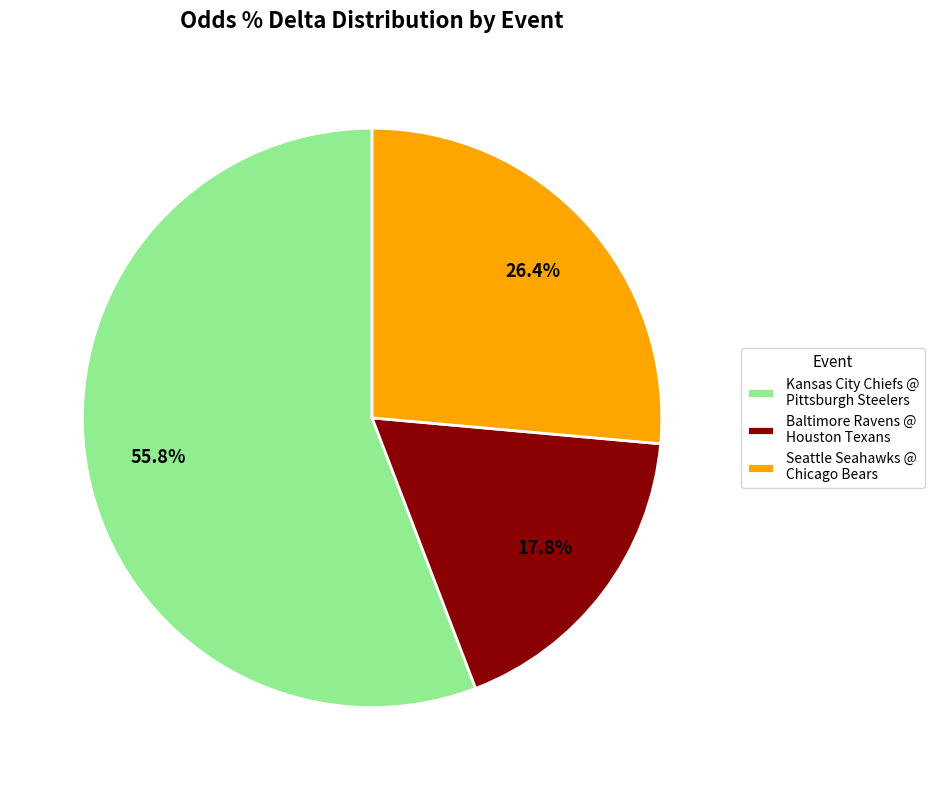

To the nearest percent, what is the combined percentage of Kansas City Chiefs @ Pittsburgh Steelers and Baltimore Ravens @ Houston Texans?

74%